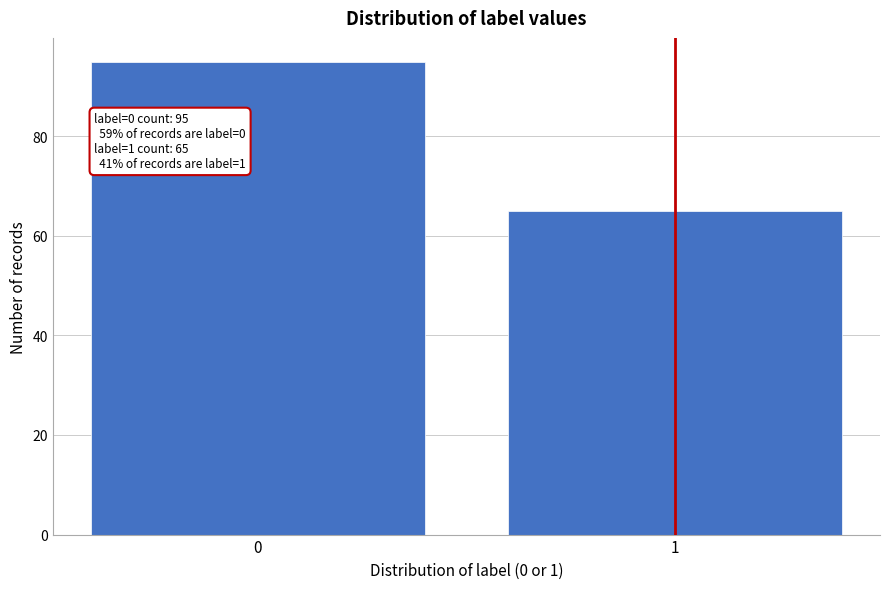

Reading left to right, what are all the values shown in this chart?

95	65